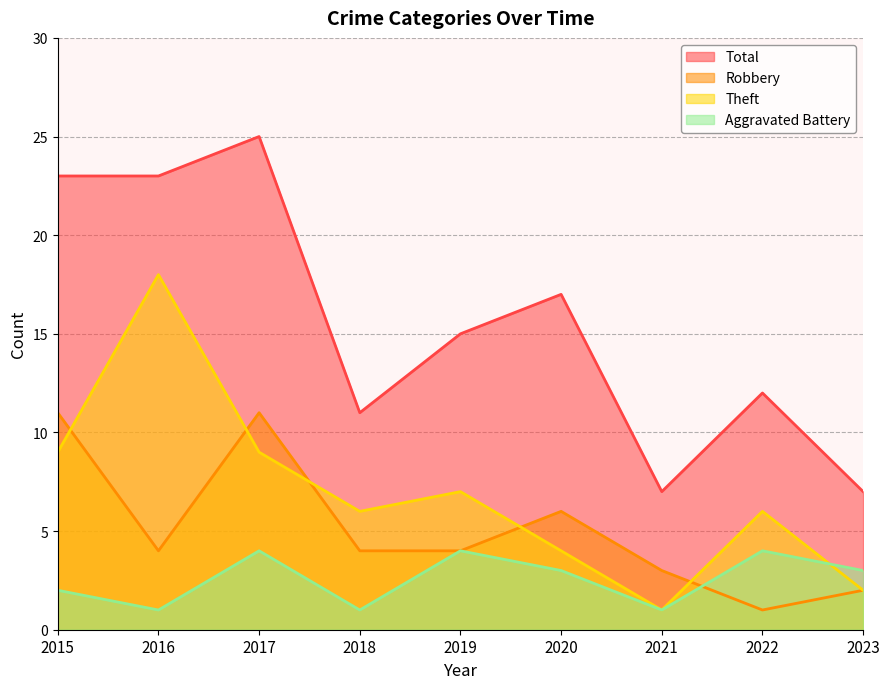

Does the chart have visible grid lines?

Yes